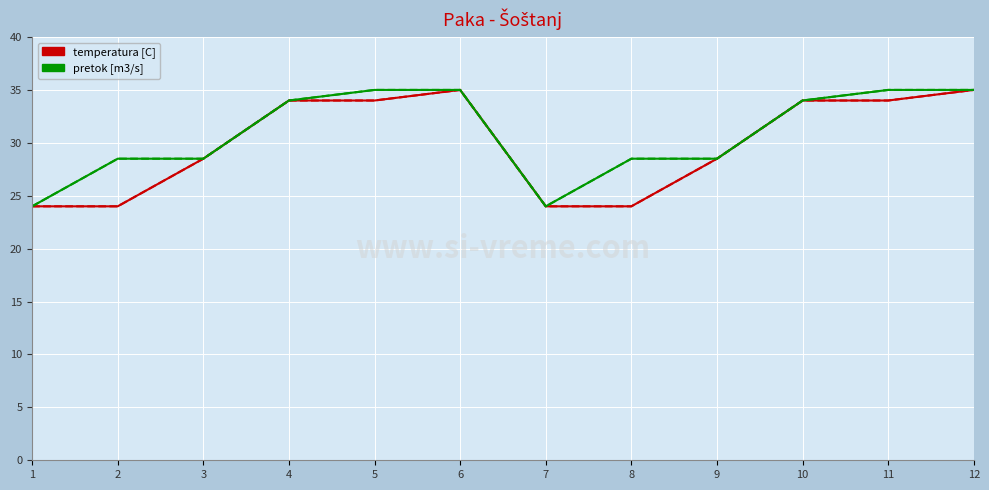

Reading left to right, list all the values displayed in this chart.

row A: 1=24.0	2=24.0	3=28.5	4=34.0	5=34.0	6=35.0	7=24.0	8=24.0	9=28.5	10=34.0	11=34.0	12=35.0
row B: 1=24.0	2=24.0	3=28.5	4=34.0	5=34.0	6=35.0	7=24.0	8=24.0	9=28.5	10=34.0	11=34.0	12=35.0
row E: 1=24.0	2=28.5	3=28.5	4=34.0	5=35.0	6=35.0	7=24.0	8=28.5	9=28.5	10=34.0	11=35.0	12=35.0
row F: 1=24.0	2=28.5	3=28.5	4=34.0	5=35.0	6=35.0	7=24.0	8=28.5	9=28.5	10=34.0	11=35.0	12=35.0